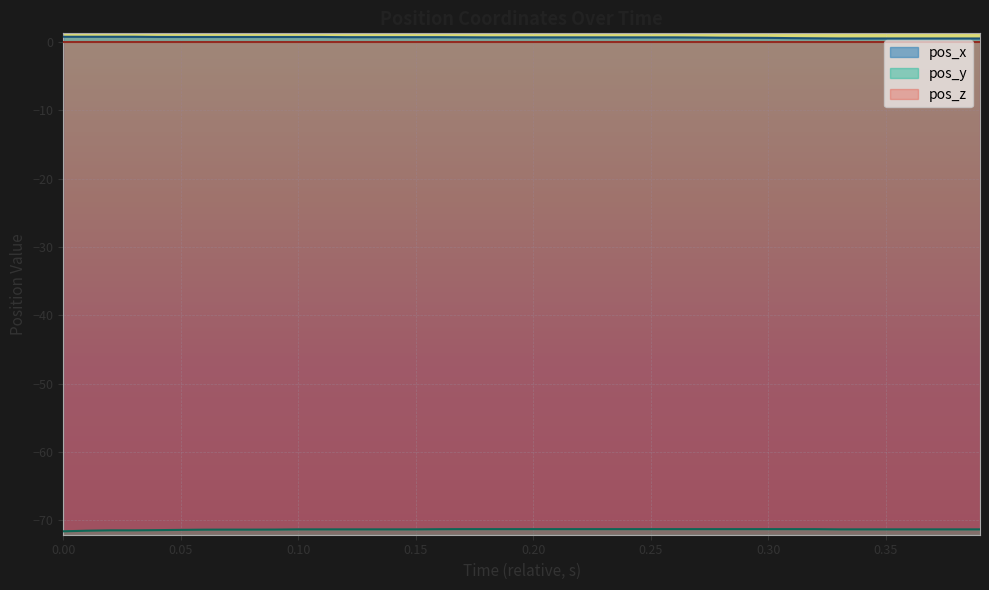

True or false: pos_x has a value of 1.1 at 0.00.

False